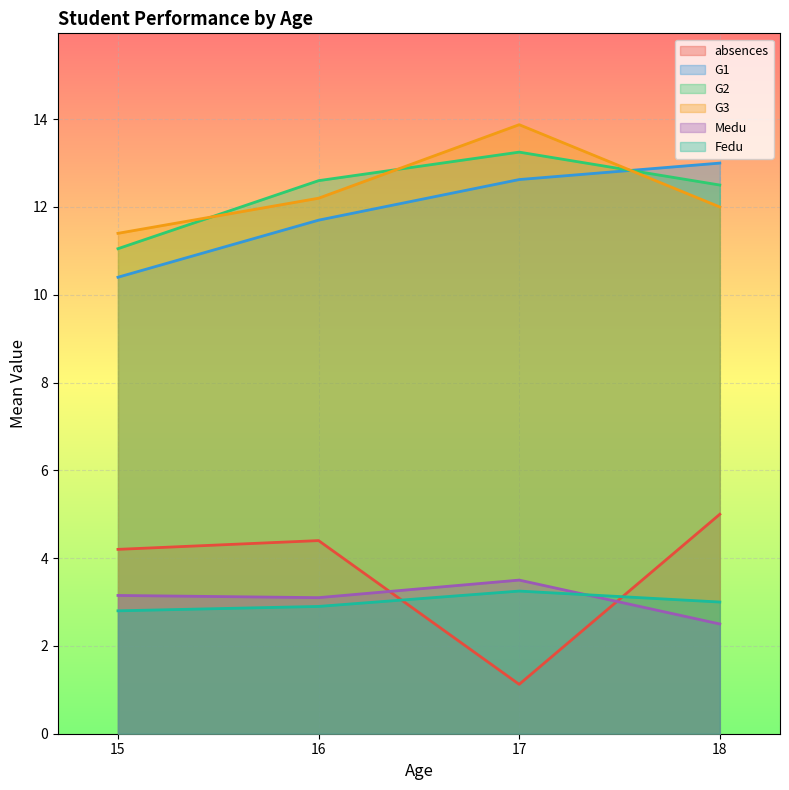

How many values in the G1 series are below 12?

2